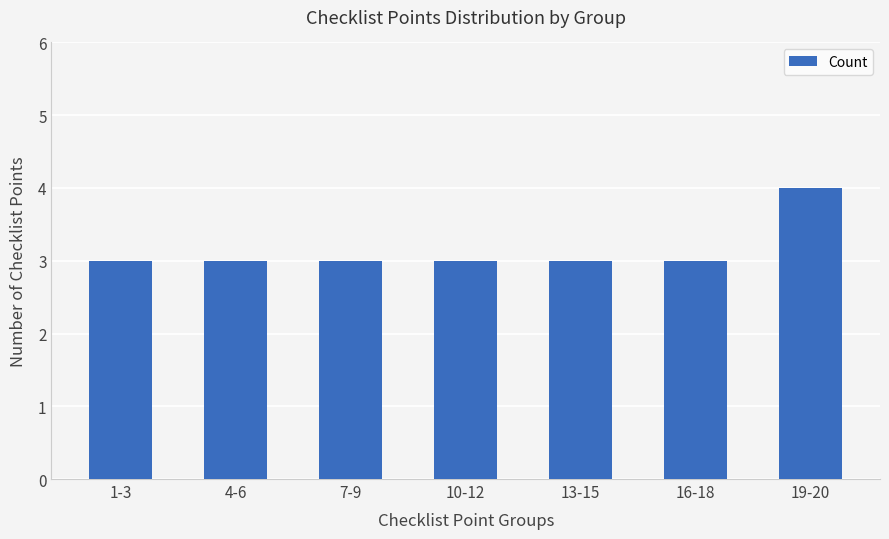

Are the bars horizontal?

No